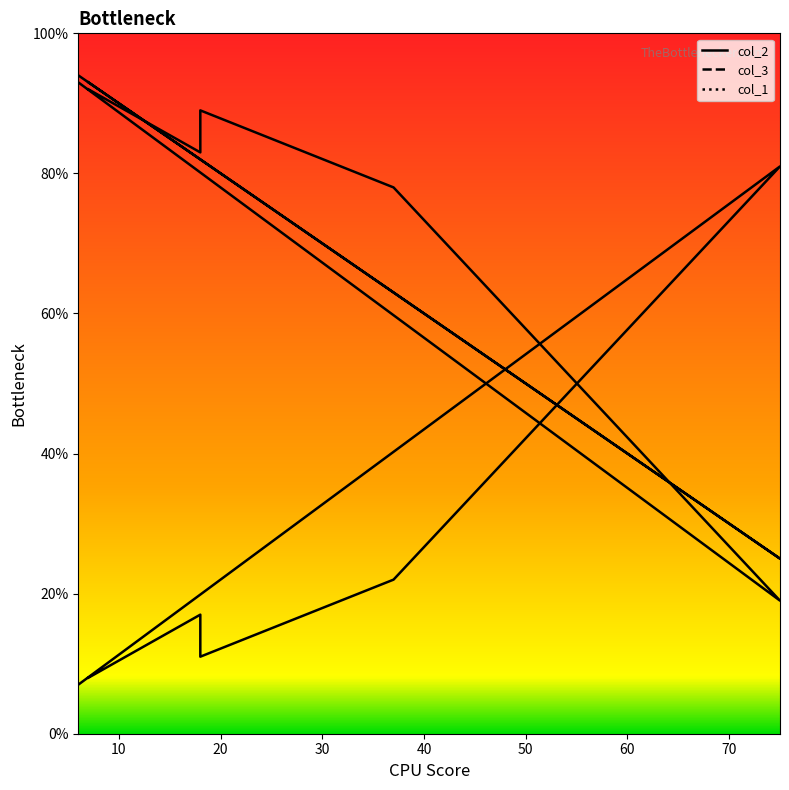

At which label does col_3 reach its peak?

6